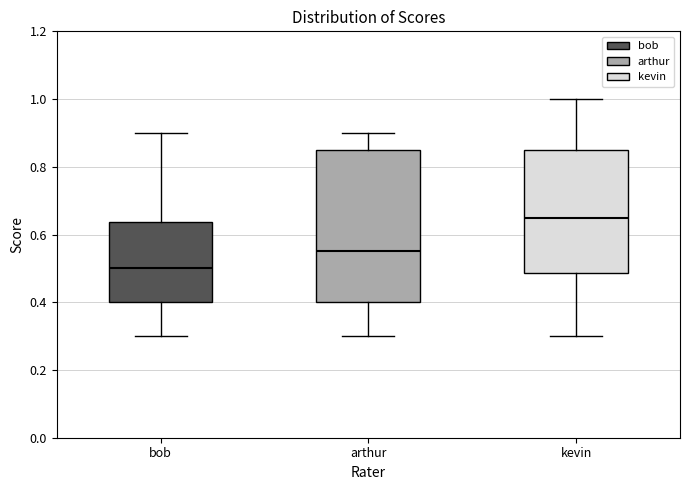

Reading left to right, transcribe this box plot: for each box, give where its median line is, the range the box spans, and where its two whiskers end, as read against the y-axis. The values are not printed on the chart, so give them approximately, as read against the axis.

bob: median 0.50, box 0.40 to 0.64, whiskers 0.30 to 0.90
arthur: median 0.56, box 0.40 to 0.86, whiskers 0.30 to 0.90
kevin: median 0.66, box 0.48 to 0.86, whiskers 0.30 to 1.00